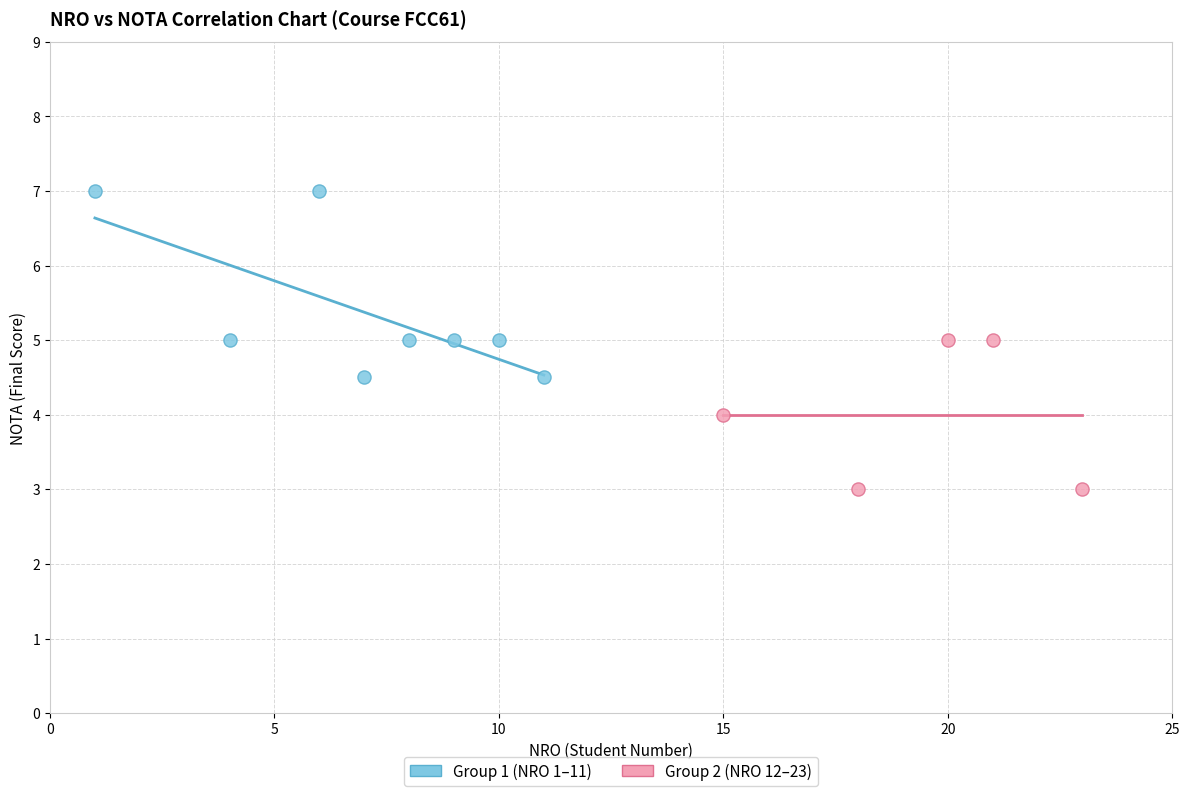

Which series reaches the minimum Y coordinate?

Group 2 (NRO 12–23)